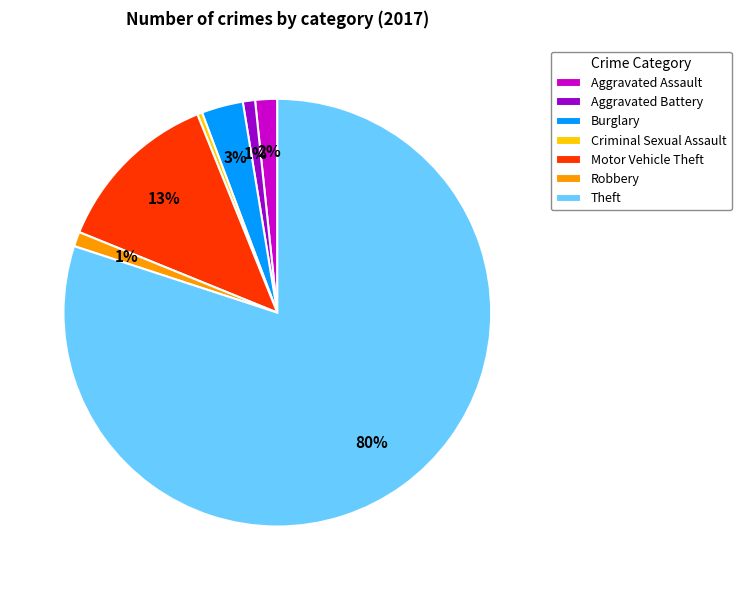

The Theft slice represents 80% of the pie. True or false?

True